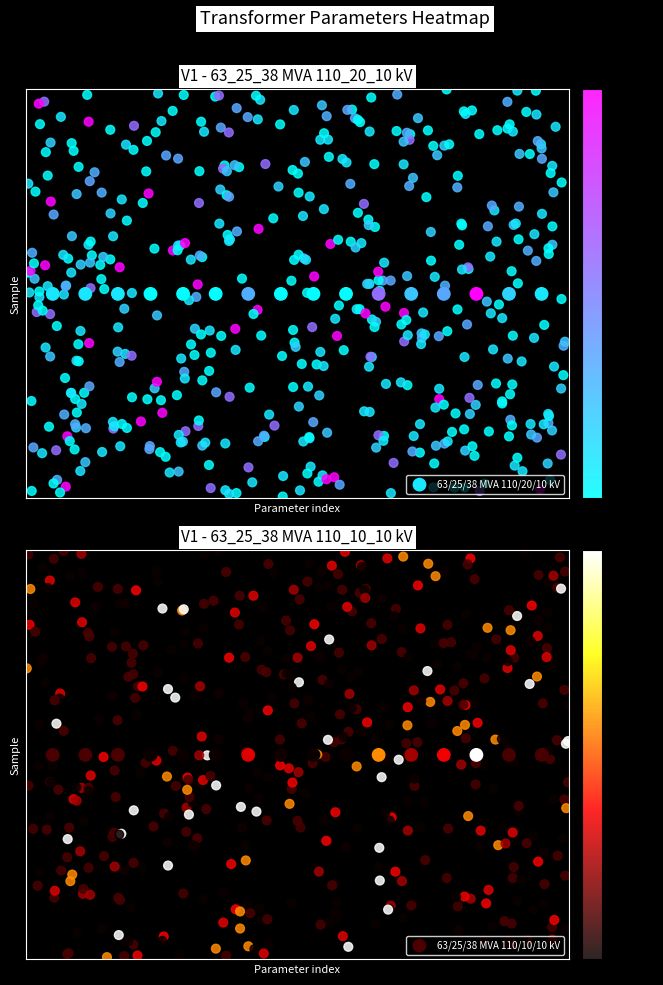

Count the number of data series in this chart.

2